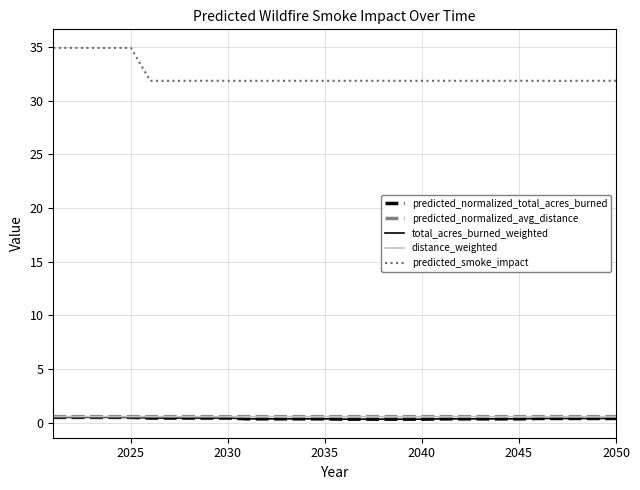

True or false: predicted_normalized_total_acres_burned and total_acres_burned_weighted cross at least once.

False